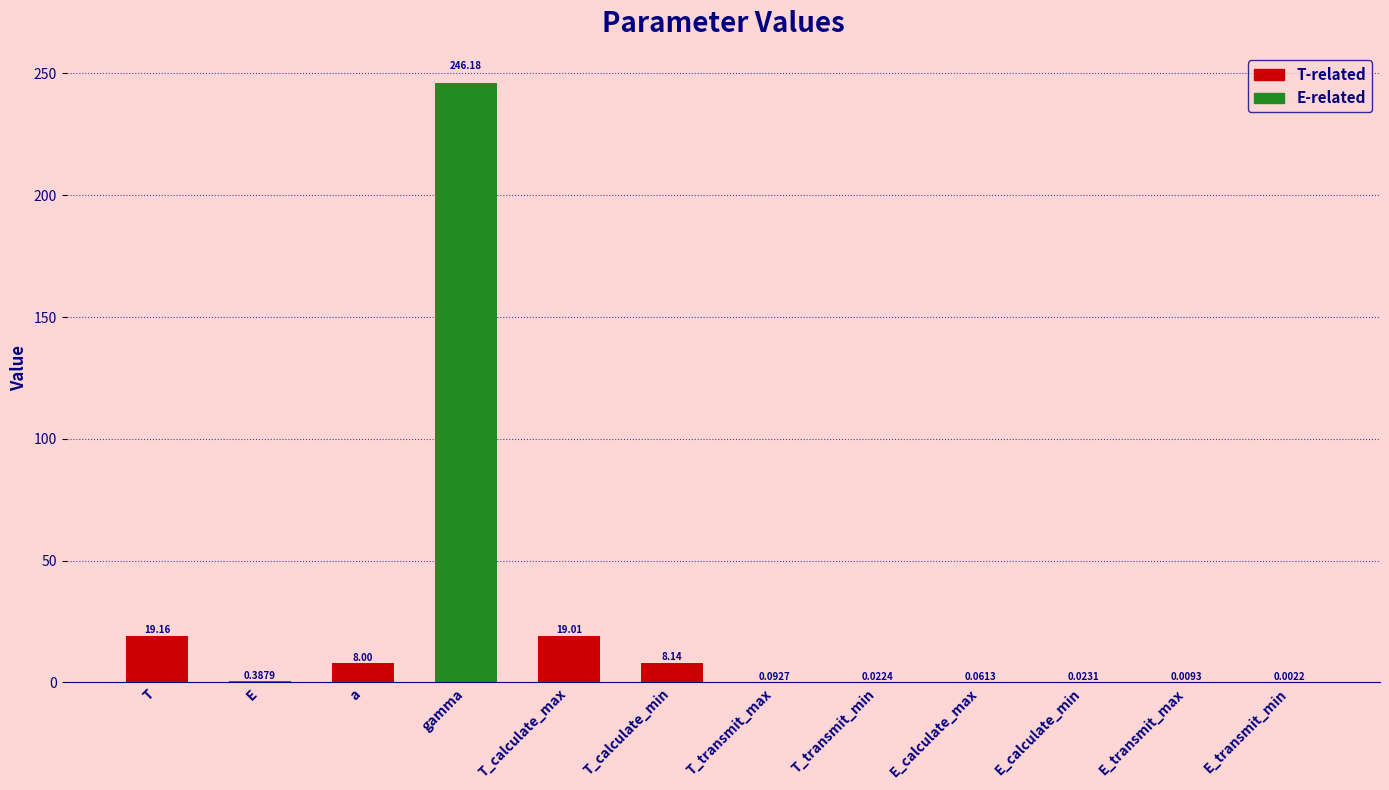

At which category does the chart reach its peak across all series?

gamma